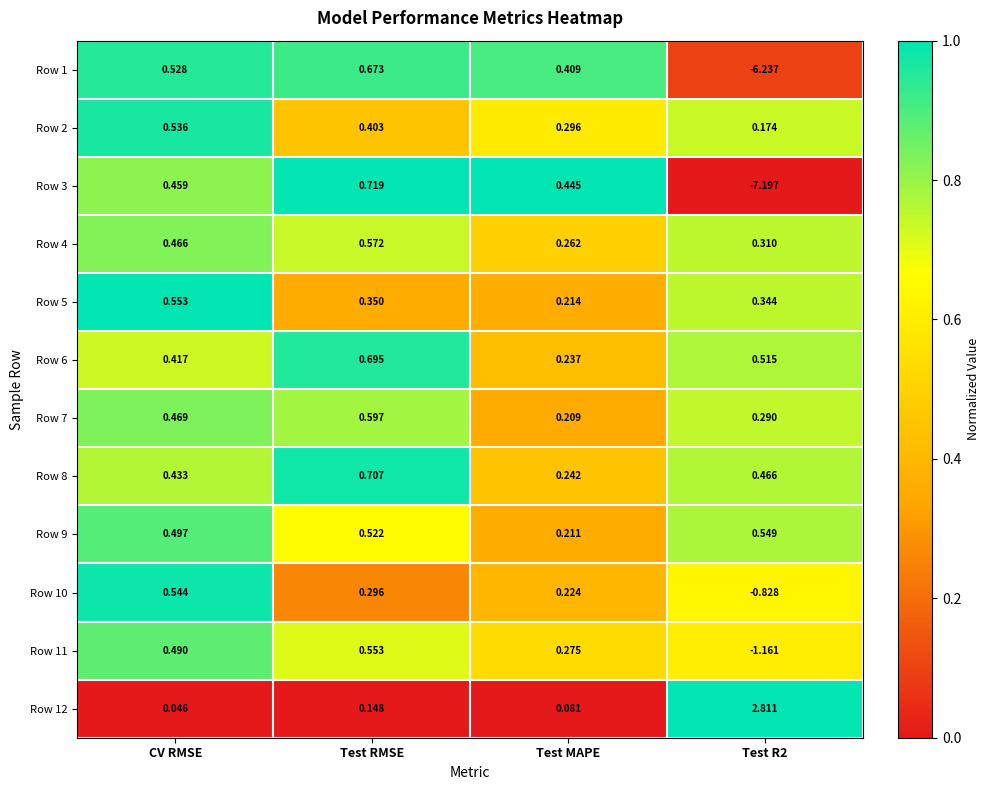

At which label is Row 5 closest to 0?

Test MAPE